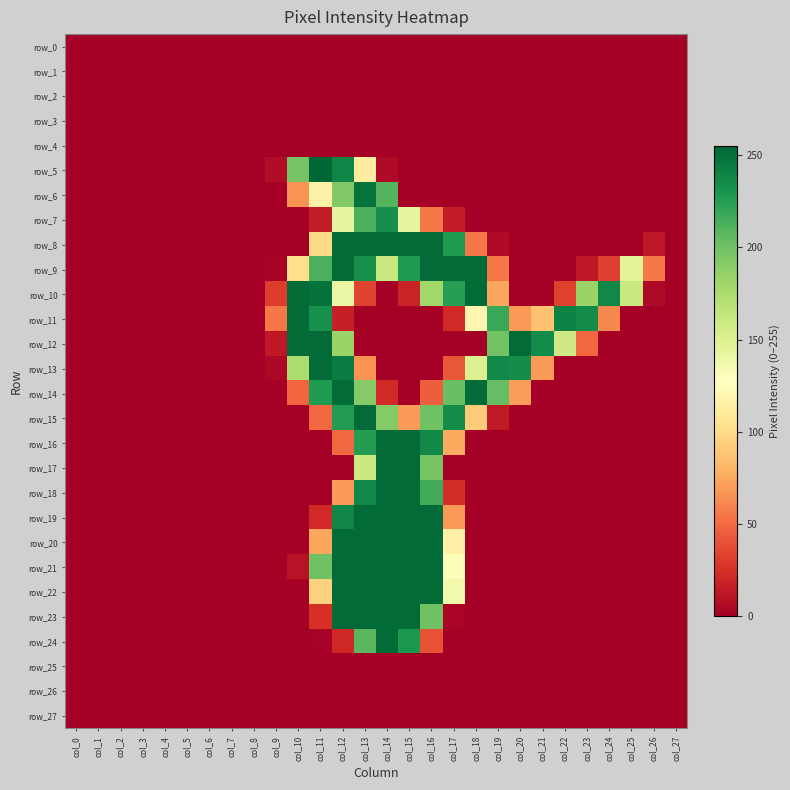

Where is row_21 nearest to the value 126?

col_17